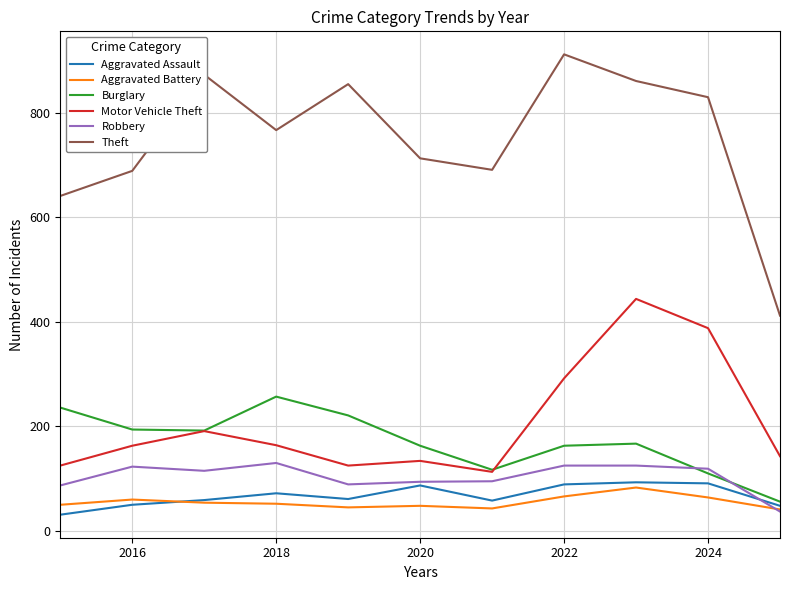

Which series has the largest total across all categories?

Theft